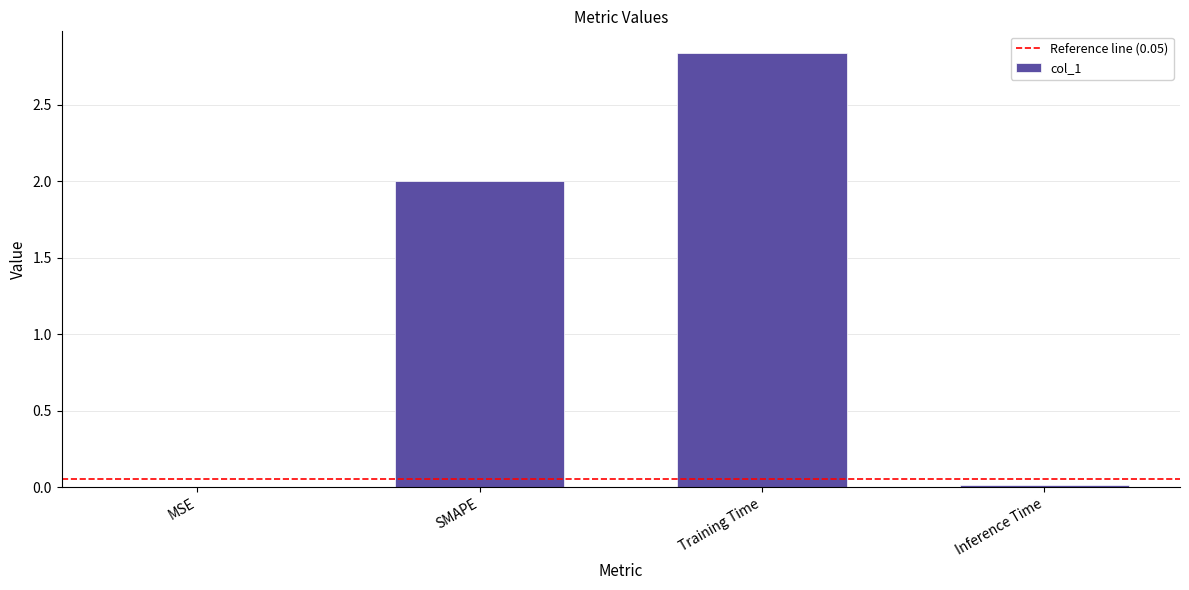

What is the sum of the values at SMAPE and Training Time?

4.8